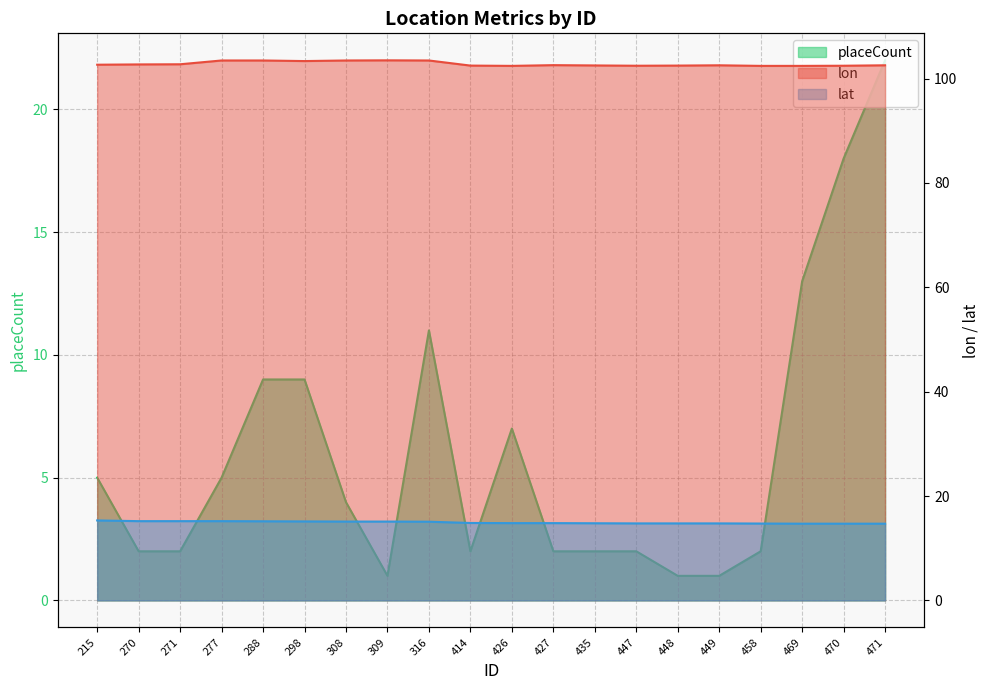

How many lines are shown in the chart?

3